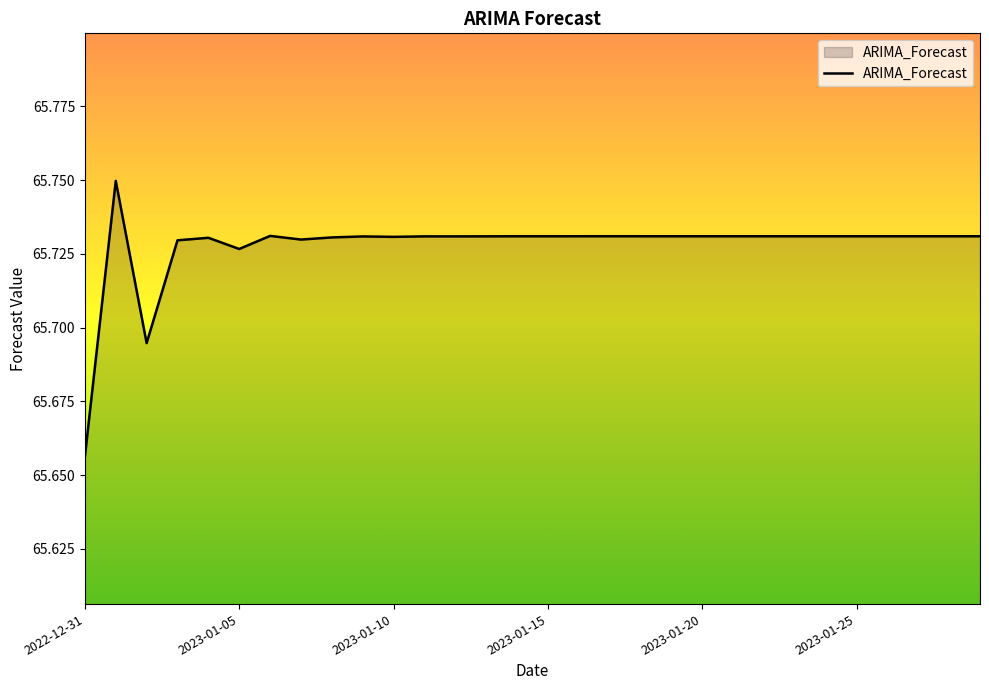

Does the chart display data point markers on the line(s)?

No